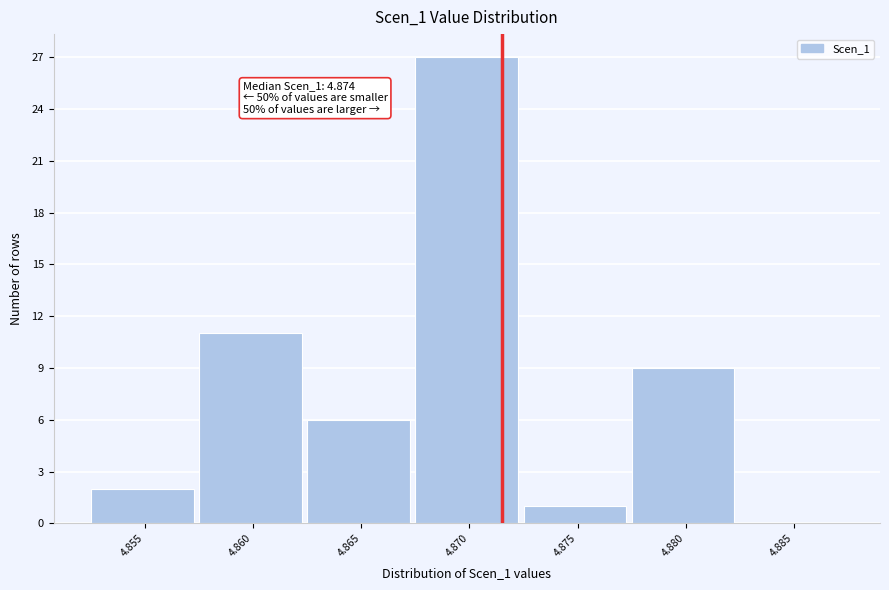

Reading left to right, transcribe all the data shown in this chart.

4.855=2	4.860=11	4.865=6	4.870=27	4.875=1	4.880=9	4.885=0